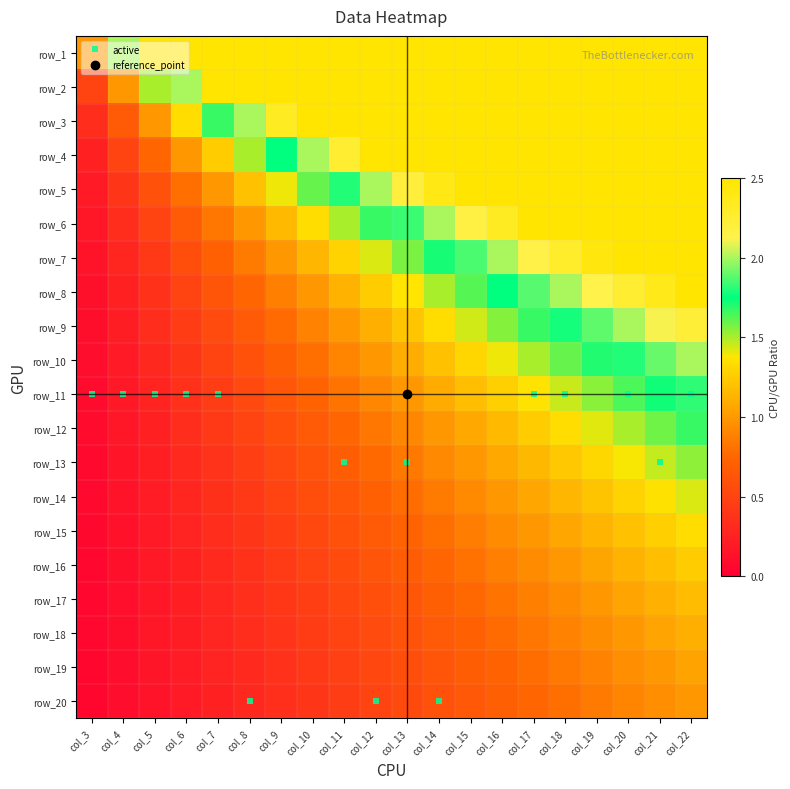

Which label corresponds to the smallest value in the chart?

col_3